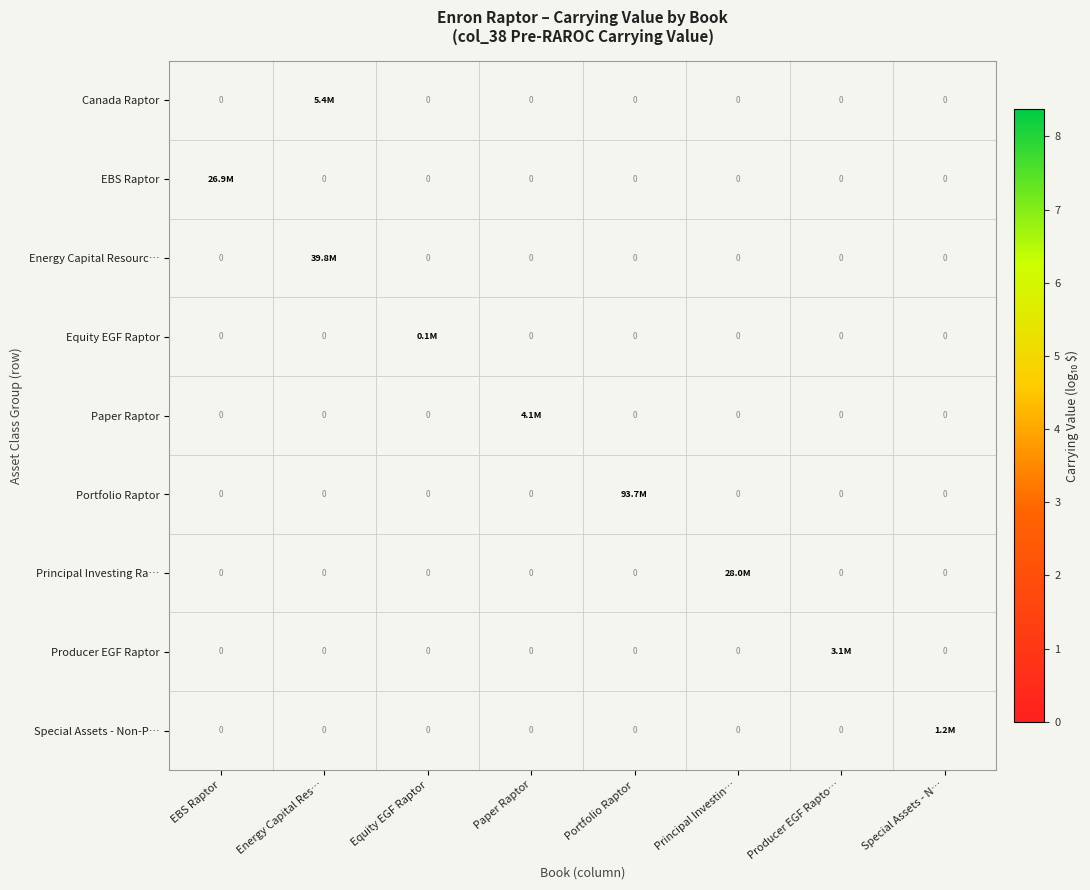

Is the value of Special Assets - Non-P… at Equity EGF Raptor greater than the value of Portfolio Raptor at Paper Raptor?

No